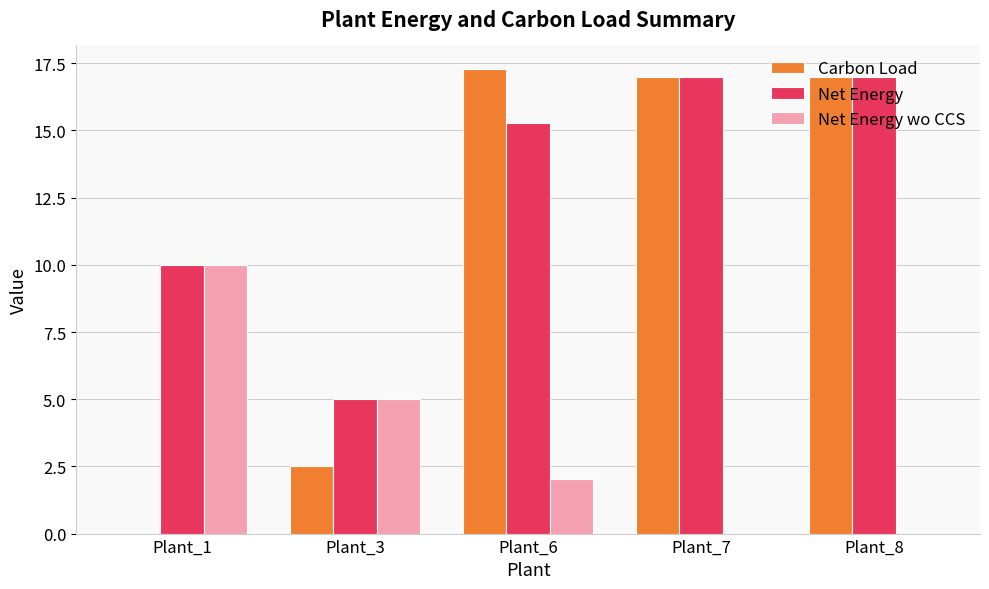

What value does the Net Energy series have at Plant_1?

10.0